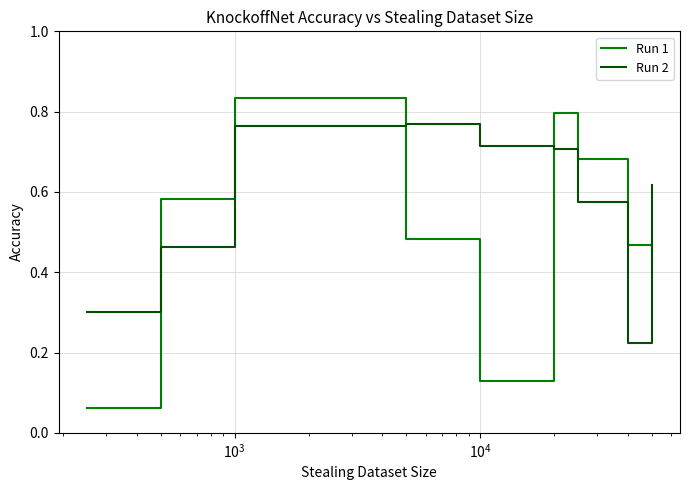

How many lines are shown in the chart?

2